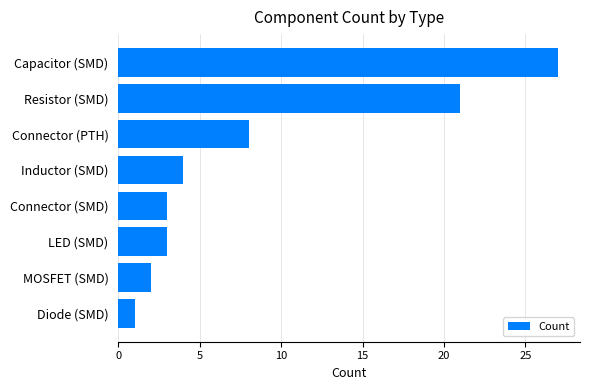

True or false: the data shows 2 at MOSFET (SMD).

True